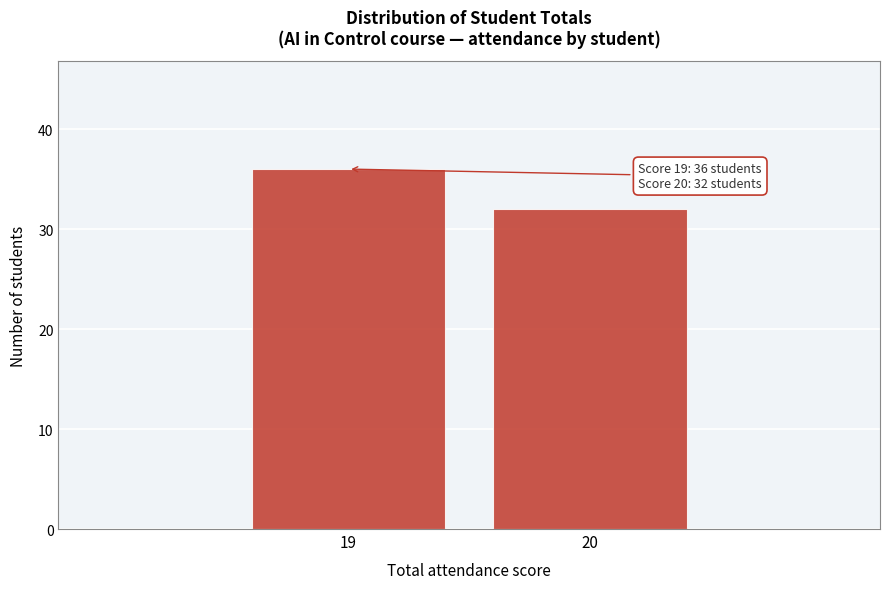

Reading right to left, what are all the values shown in this chart?

20=32	19=36